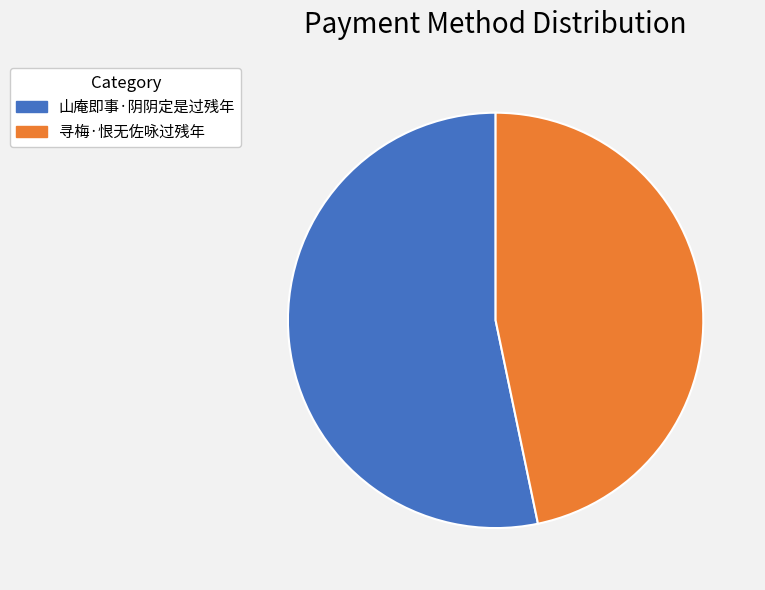

Is the sum of 寻梅·恨无佐咏过残年 and 山庵即事·阴阴定是过残年 greater than half?

Yes